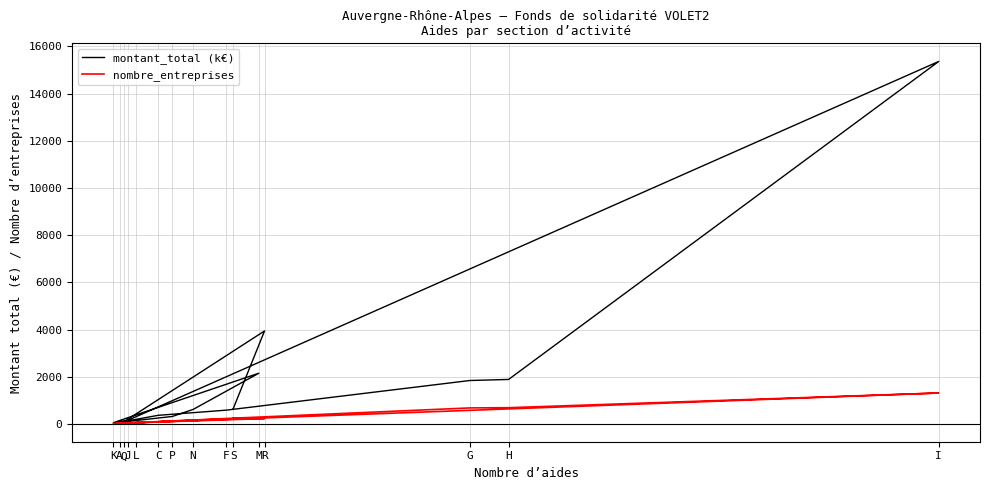

Rank the series by their average value, from highest to lowest.

montant_total (k€), nombre_entreprises